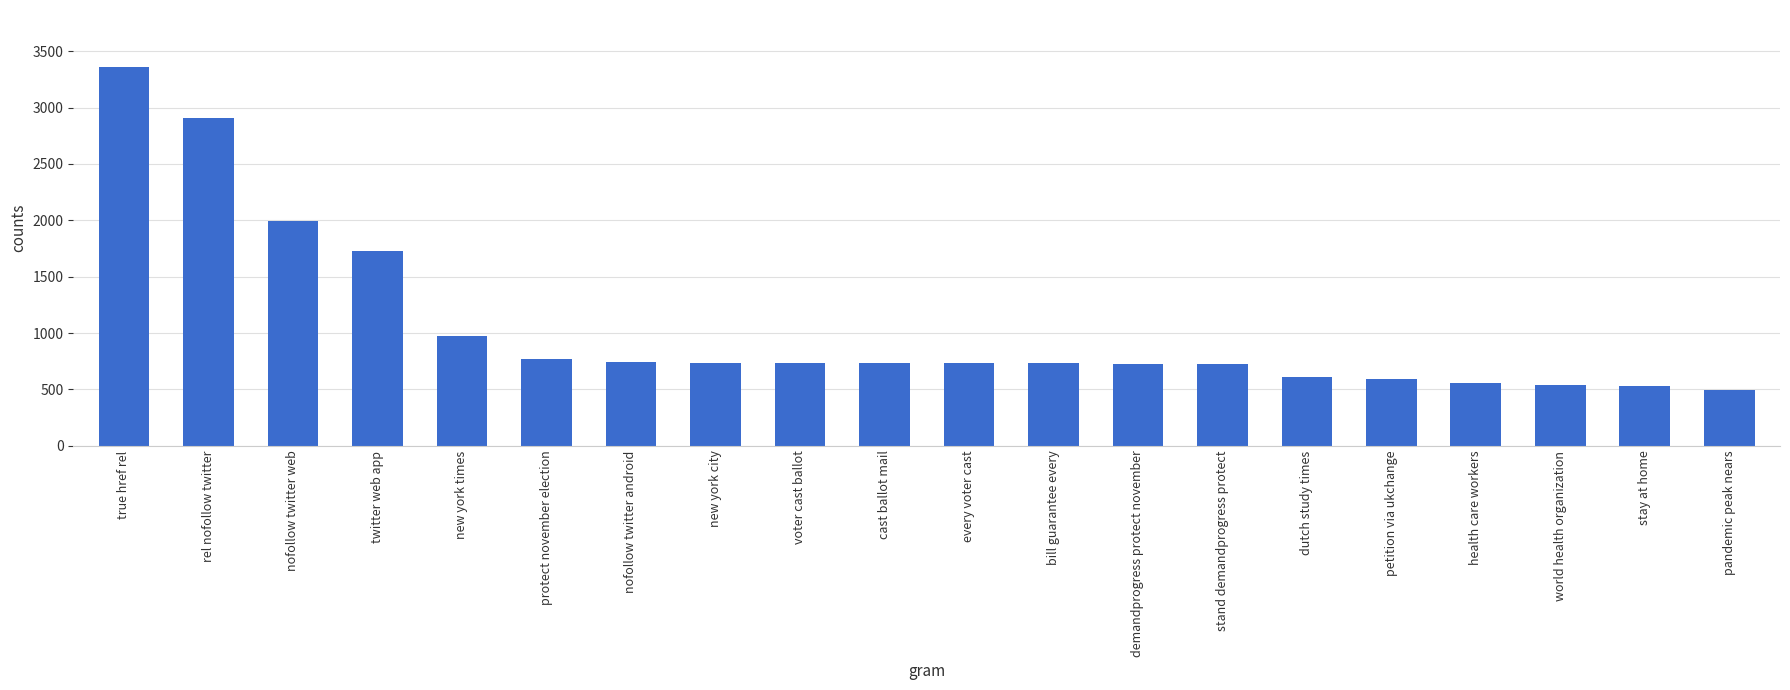

How many distinct data groups are displayed?

1